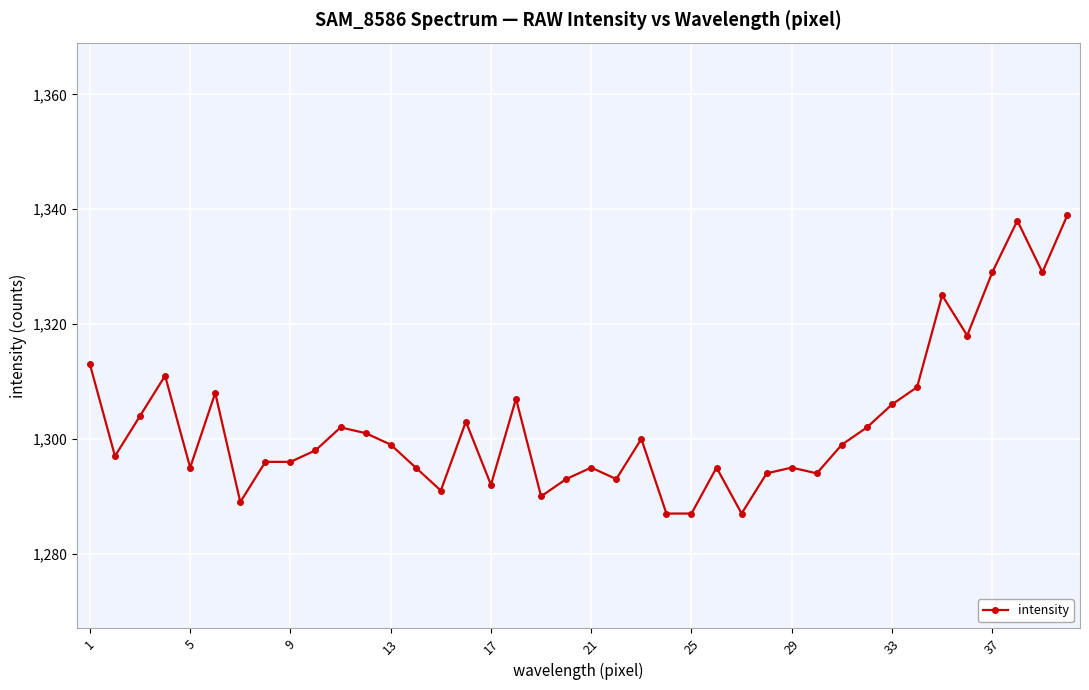

How many values are below 1299?

20